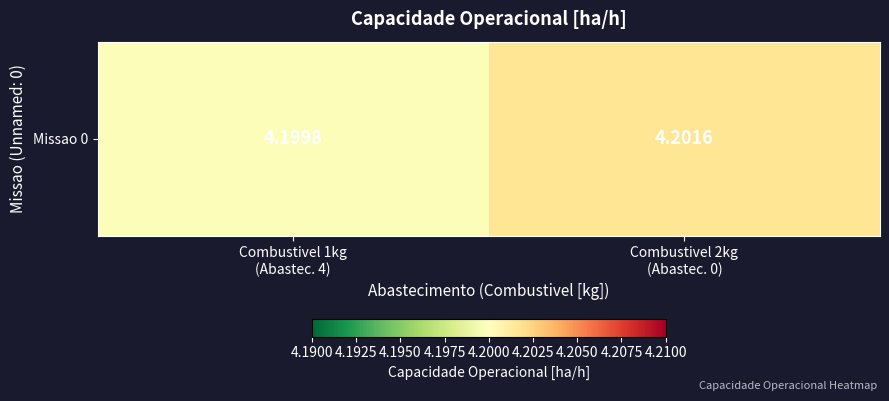

Where is the data nearest to the value 4?

Combustivel 1kg
(Abastec. 4)